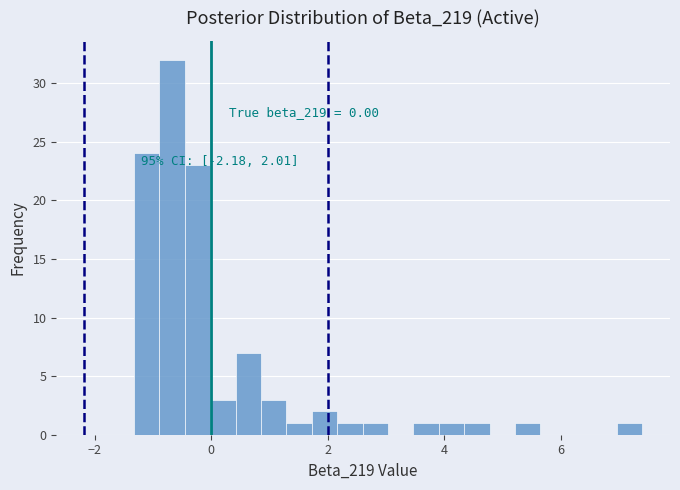

Around what value on the x-axis is the tallest bar? Give the approximate position of its centre, as read against the axis.

-0.6